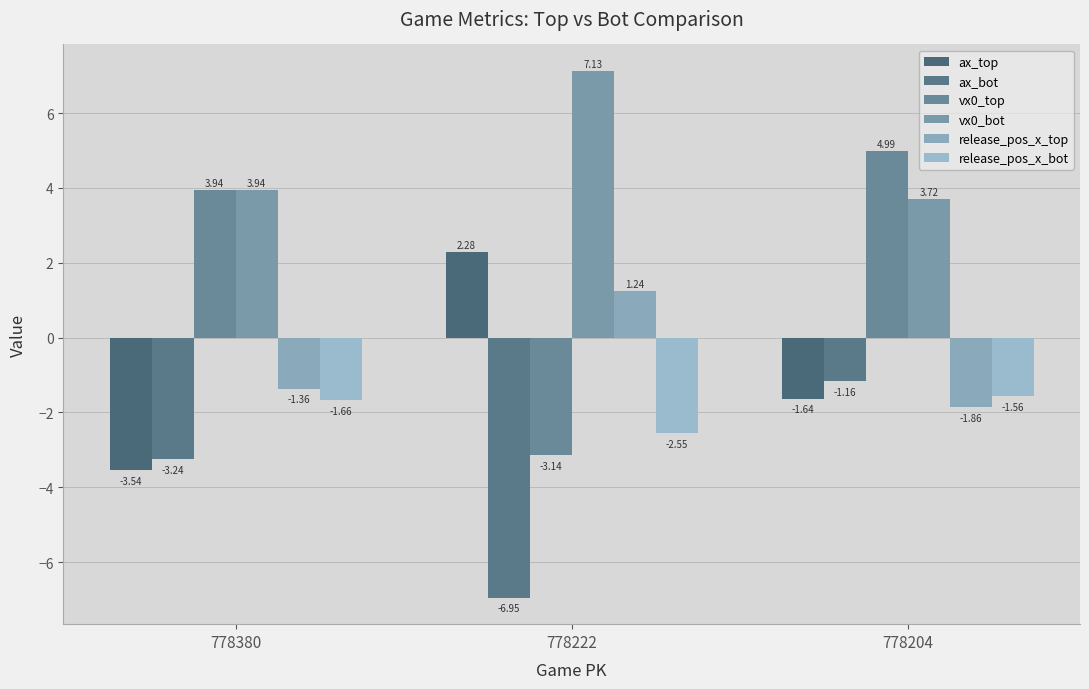

Which series has the largest total across all categories?

vx0_bot